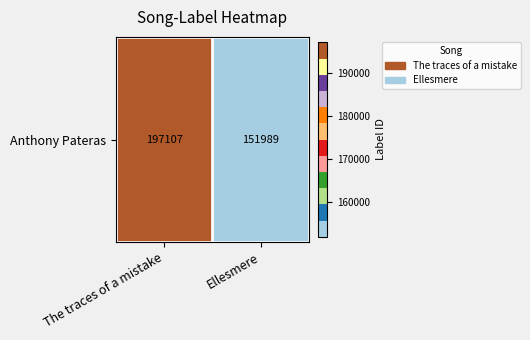

What is the smallest value displayed?

151989